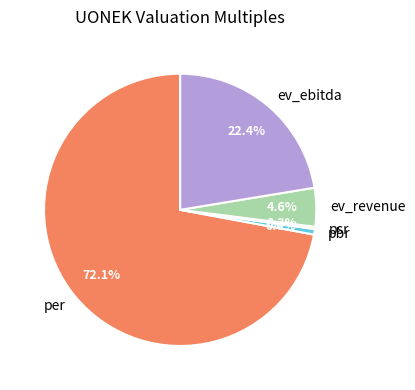

What percentage is NOT represented by ev_ebitda?

77.6%